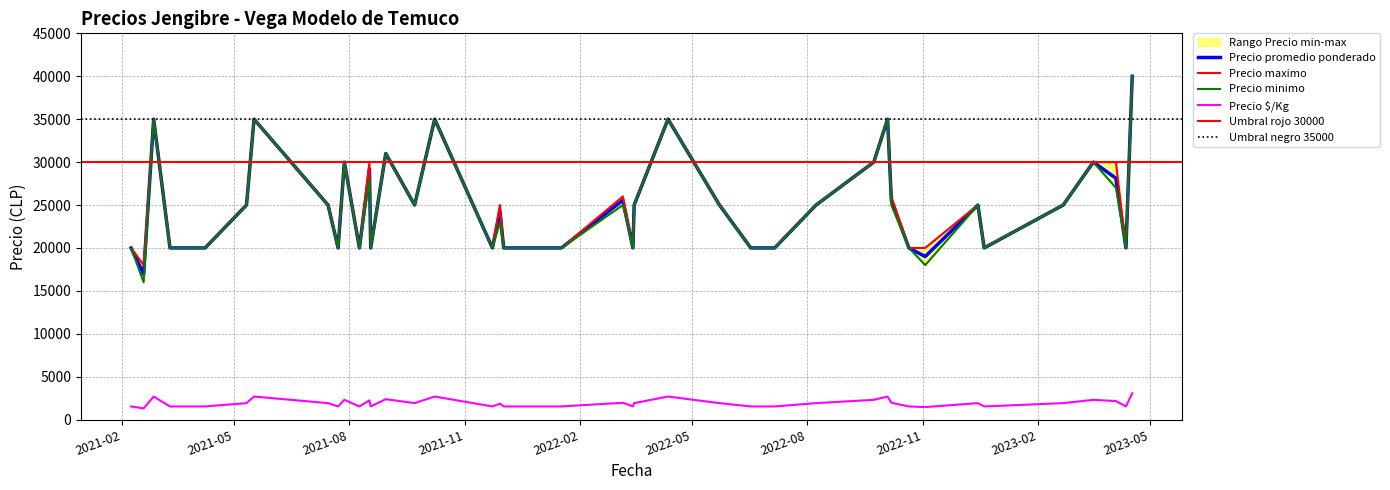

At which category is the sum across all series the highest?

2023-04-17